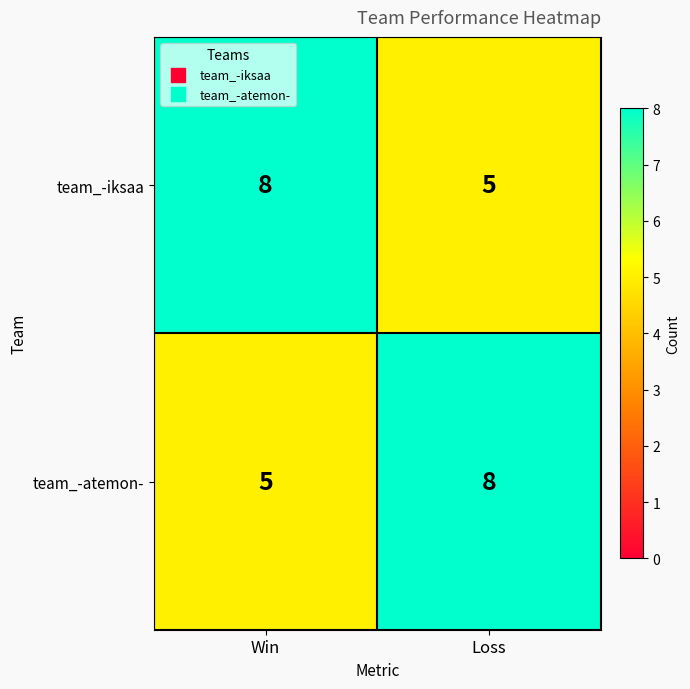

Is it true that team_-atemon- equals 3 at Loss?

False